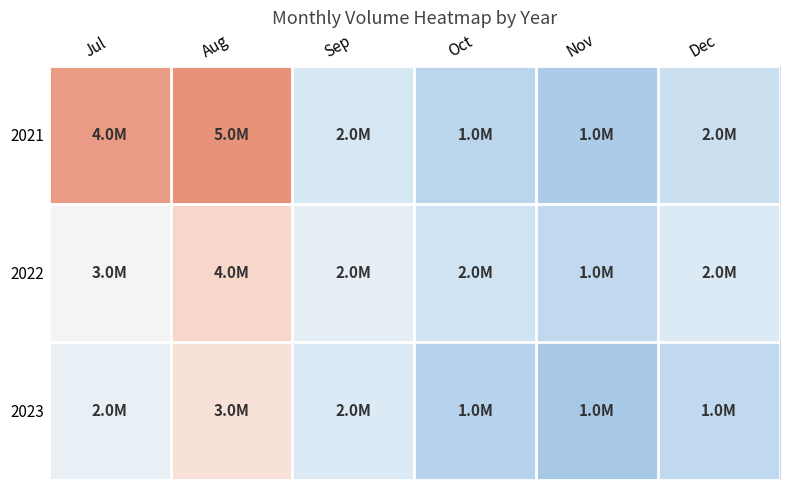

Between Sep and Jul, which is larger?

Jul